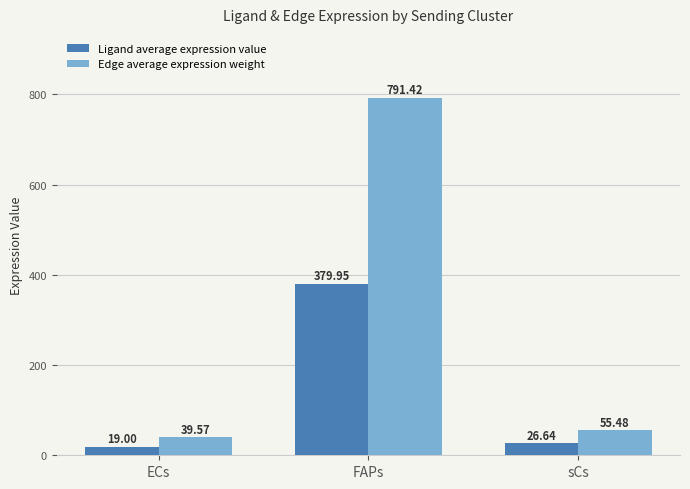

What is the value of the Edge average expression weight bar at the 1st from the left?

39.6